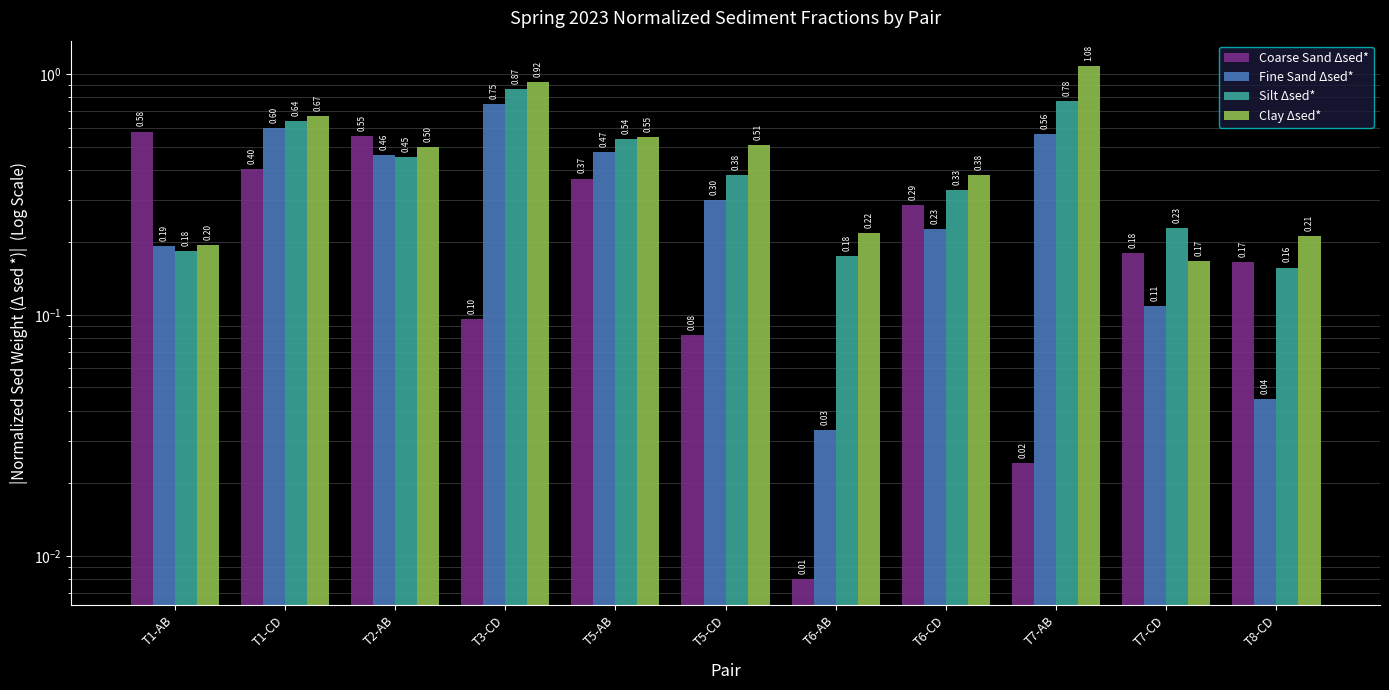

Is the value of Fine Sand Δsed* at T3-CD greater than the value of Coarse Sand Δsed* at T7-AB?

Yes